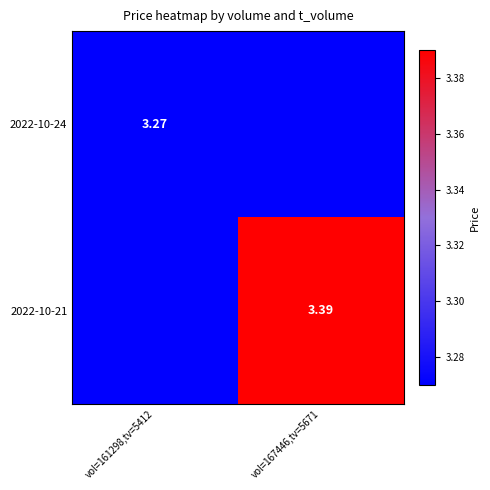

Is the value of 2022-10-21 at vol=167446,tv=5671 greater than the value of 2022-10-24 at vol=161298,tv=5412?

Yes